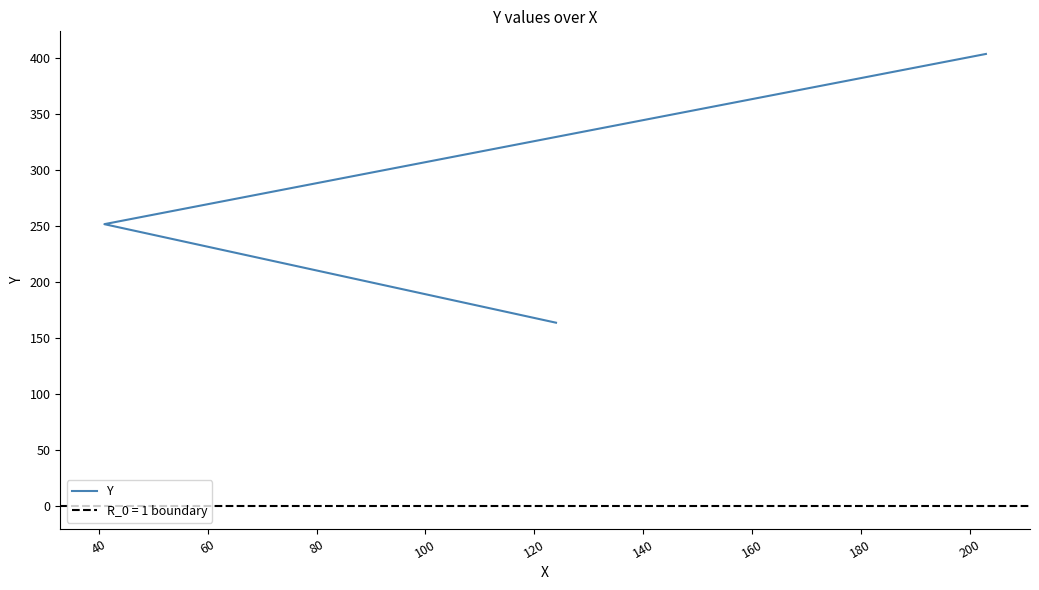

What is the minimum value shown in the chart?

164